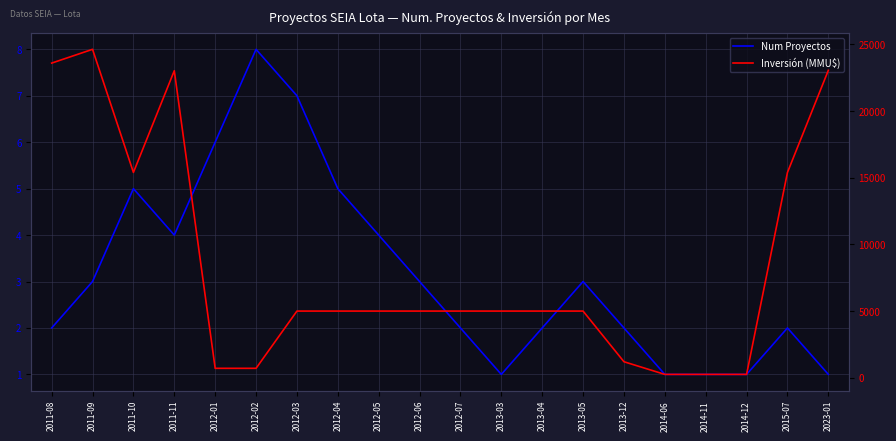

Which series has the largest total across all categories?

Inversión (MMU$)